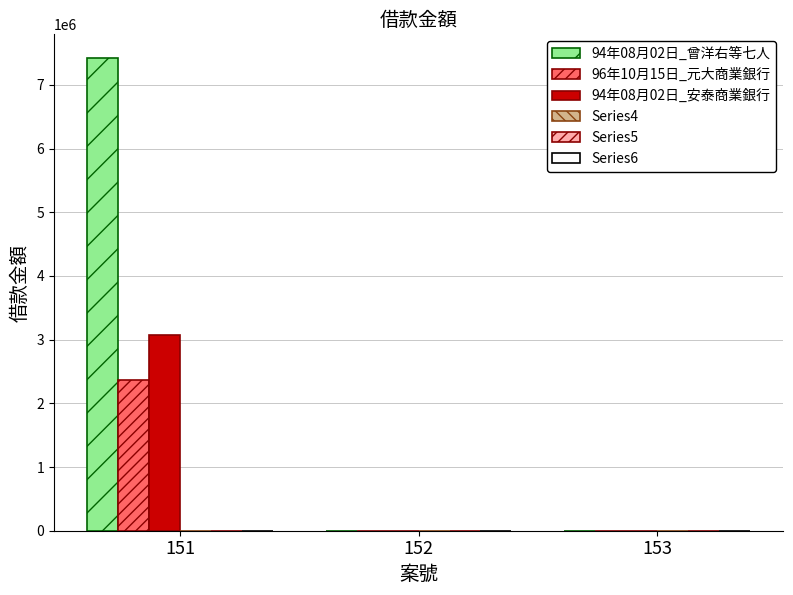

Which series changed the most between 151 and 152?

94年08月02日_曾洋右等七人